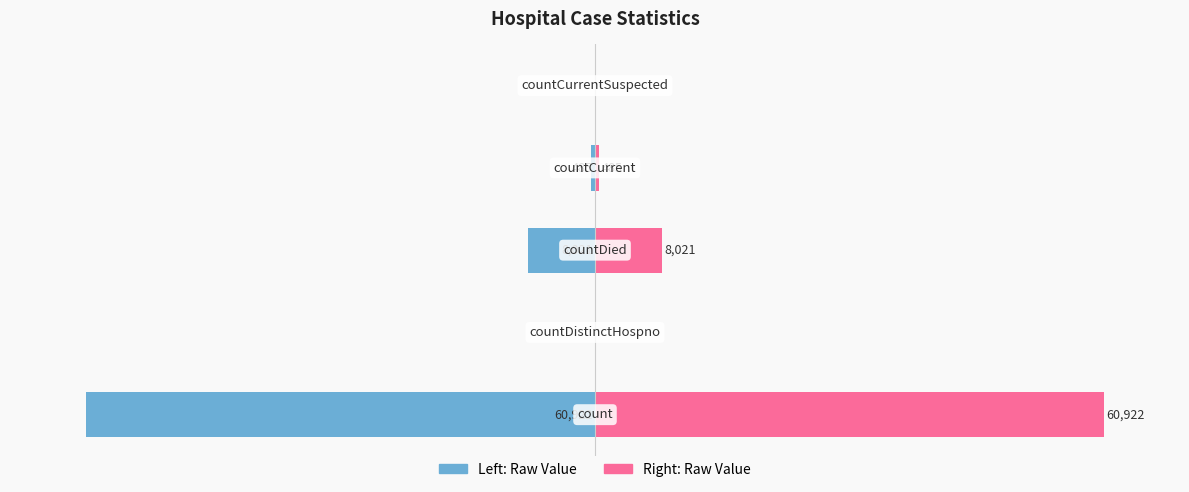

How many bars are there in total?

10